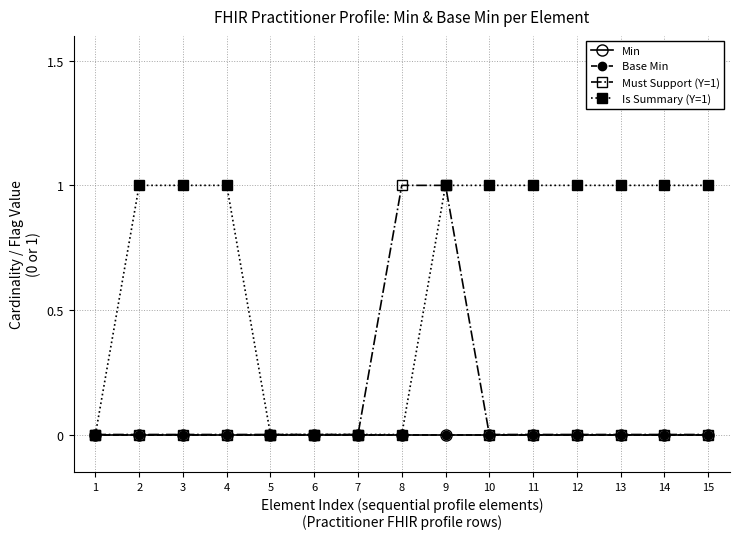

True or false: Must Support (Y=1) has a value of 0 at 2.

True